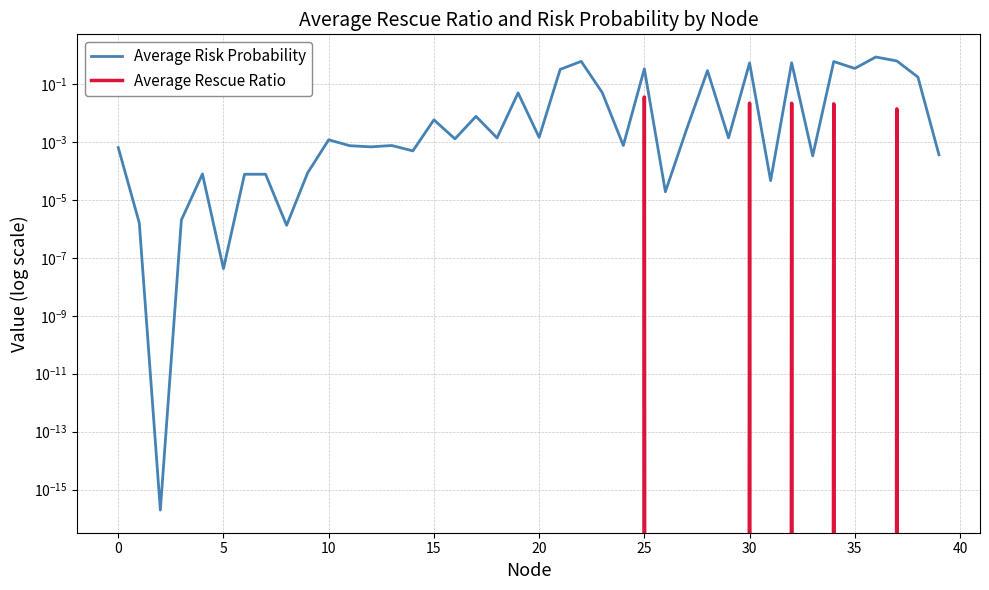

At how many categories does at least one series exceed 0?

40